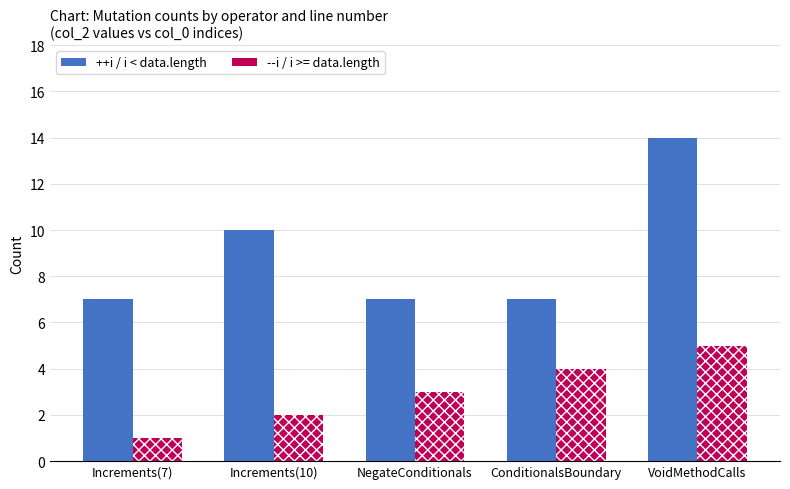

How many series are shown in this chart?

2